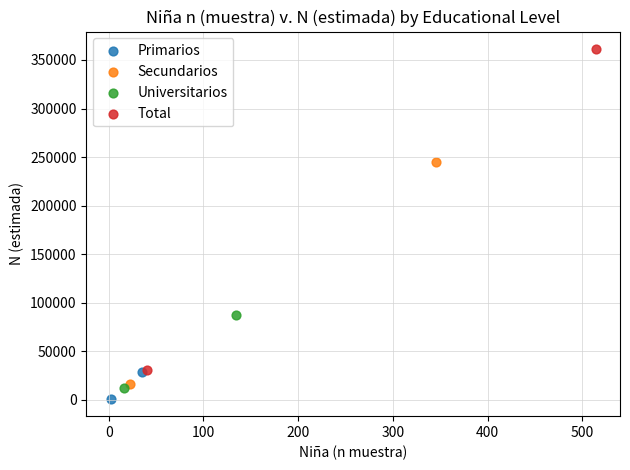

What are all the series names shown in the legend?

Primarios, Secundarios, Universitarios, Total